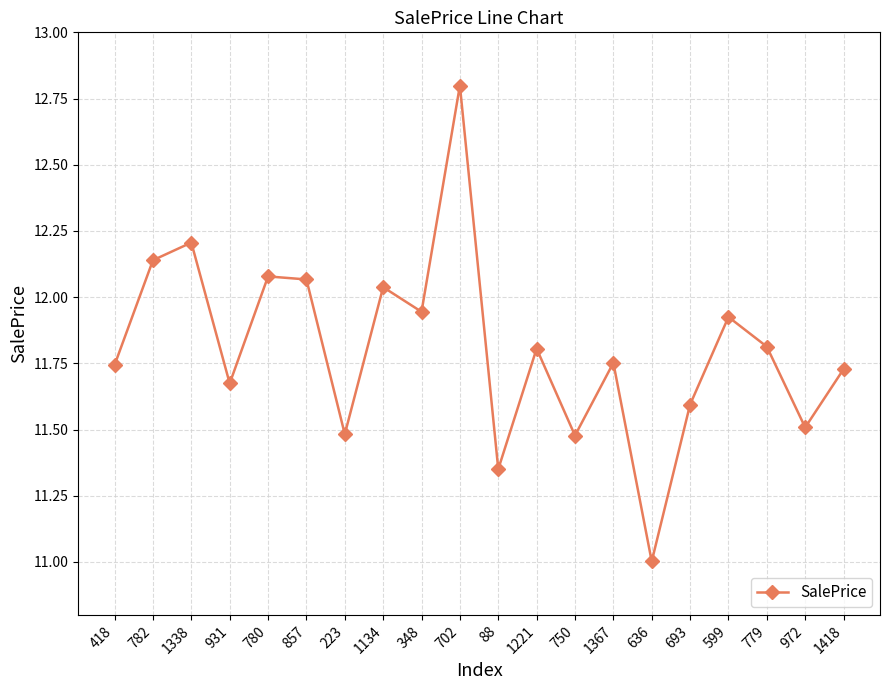

What is the maximum value shown in the chart?

12.8